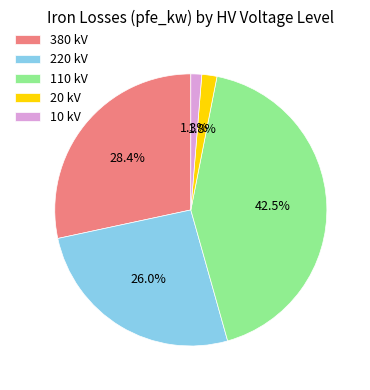

Which category has the smallest portion of the pie?

10 kV